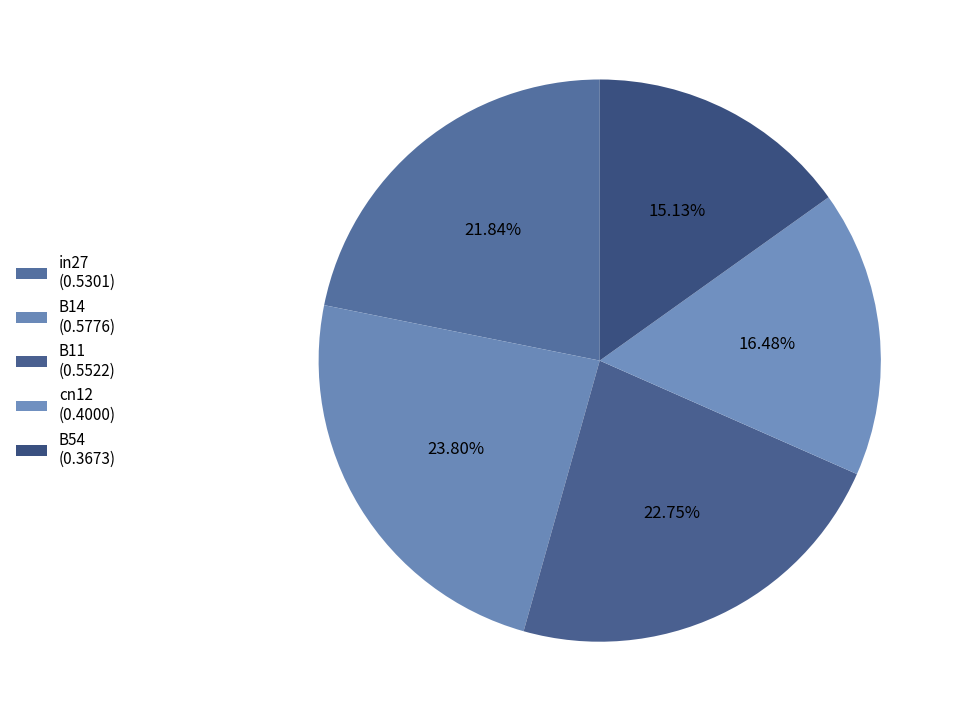

The B54 slice represents 15% of the pie. True or false?

True